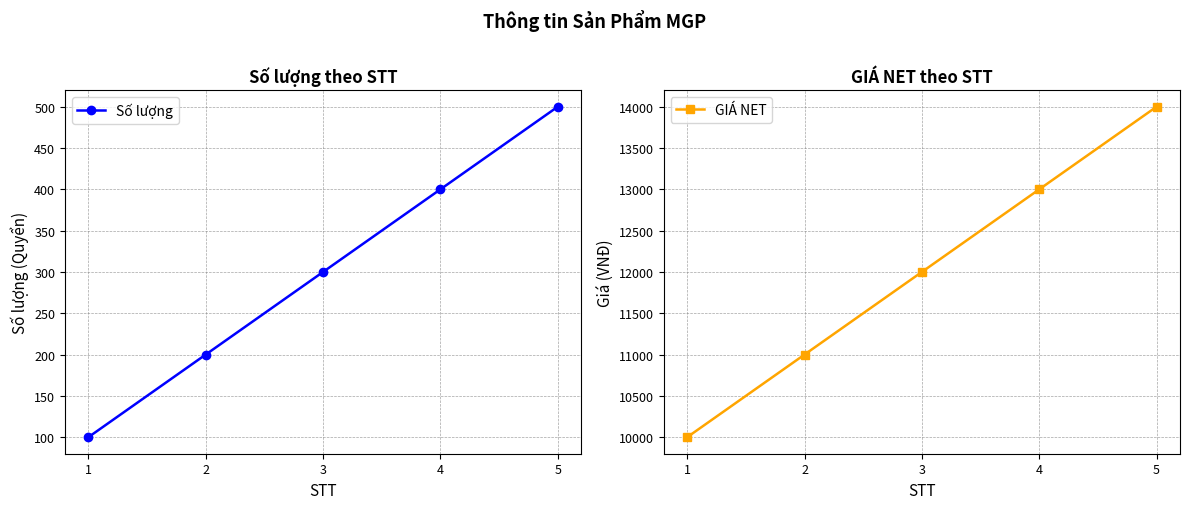

Reading right to left, list all the values displayed in this chart.

Số lượng: 5=500	4=400	3=300	2=200	1=100
GIÁ NET: 5=14000	4=13000	3=12000	2=11000	1=10000